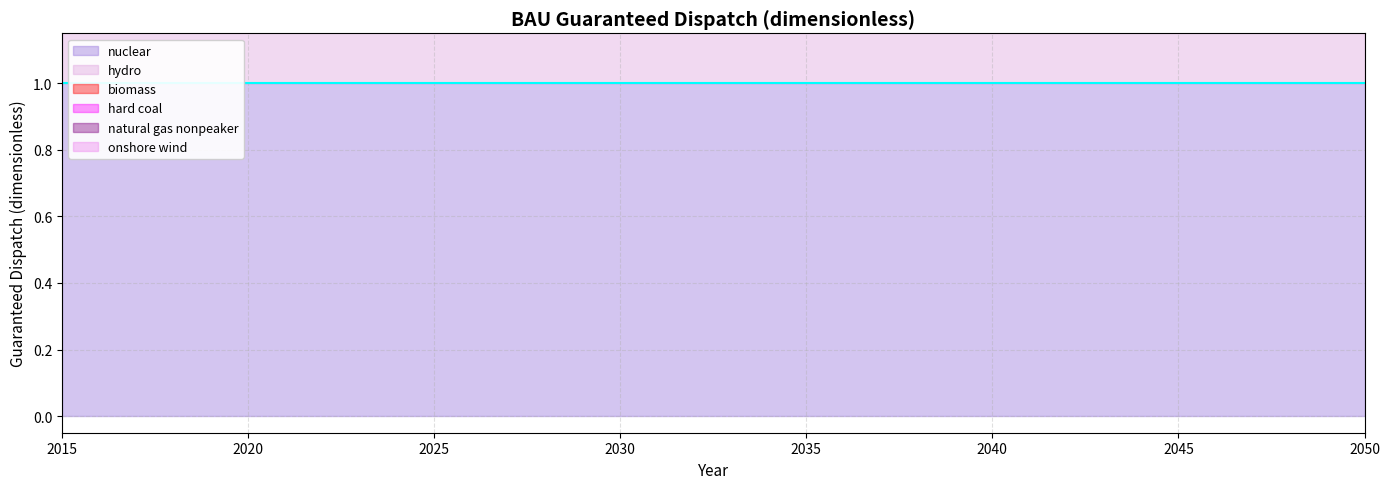

True or false: natural gas nonpeaker line and onshore wind line cross at least once.

False